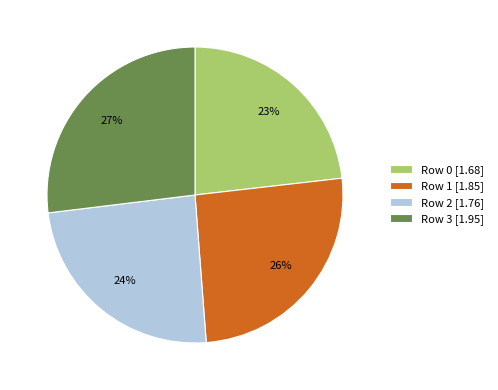

Do Row 2 [1.76] and Row 3 [1.95] together represent more than half of the pie?

Yes